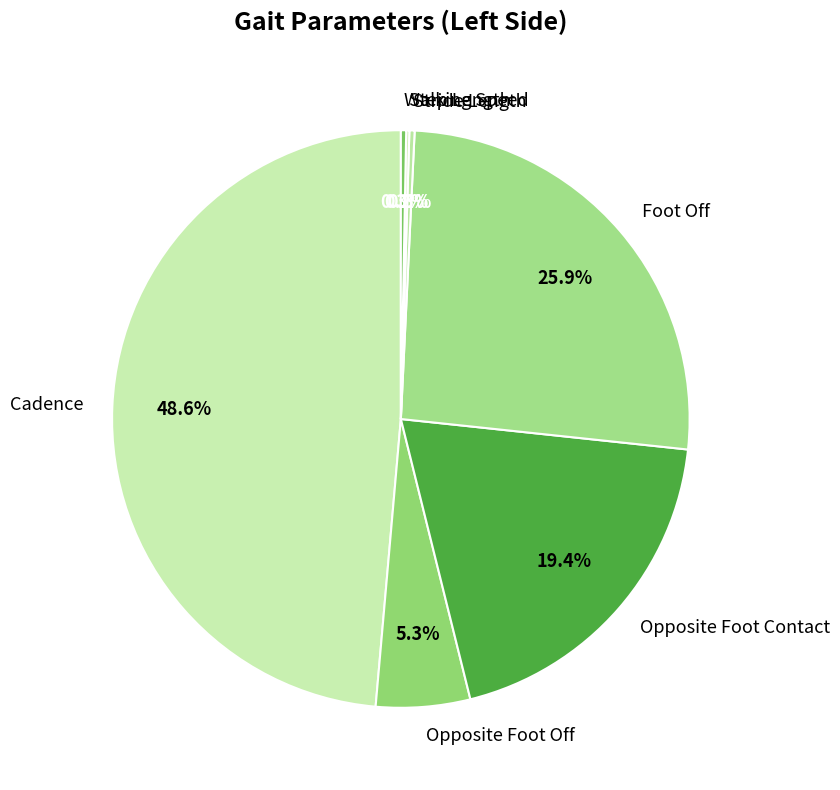

What percentage do Foot Off and Cadence together represent?

74.5%